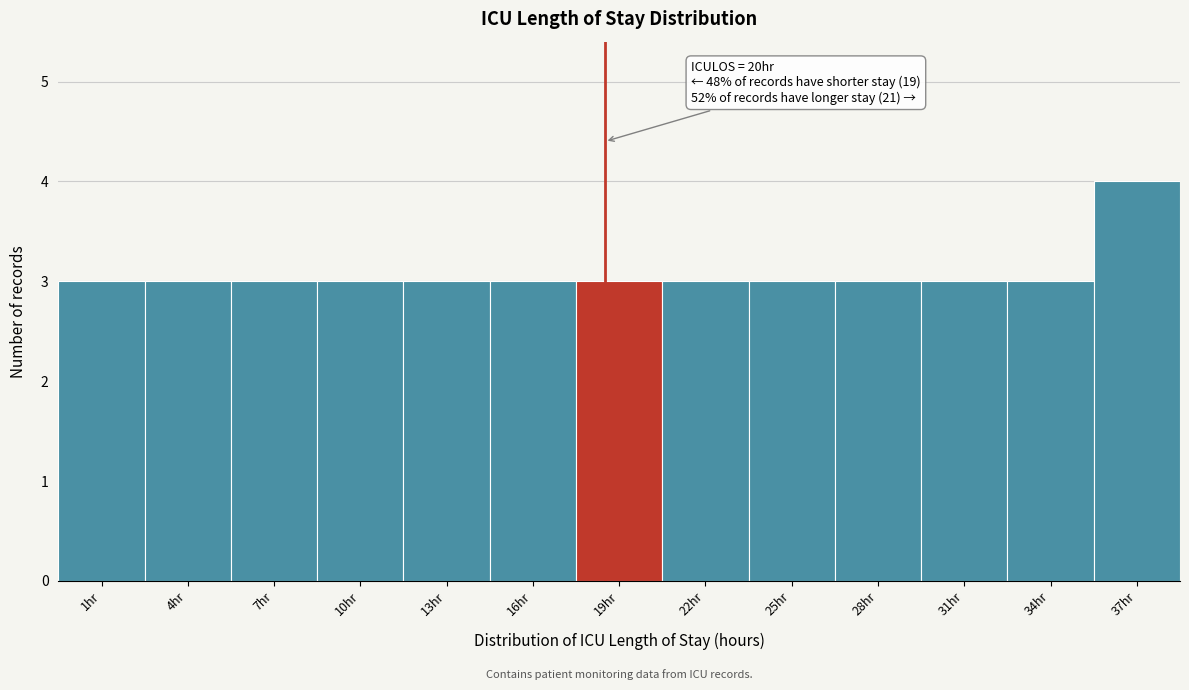

Reading right to left, transcribe all the data shown in this chart.

37hr=4	34hr=3	31hr=3	28hr=3	25hr=3	22hr=3	19hr=3	16hr=3	13hr=3	10hr=3	7hr=3	4hr=3	1hr=3